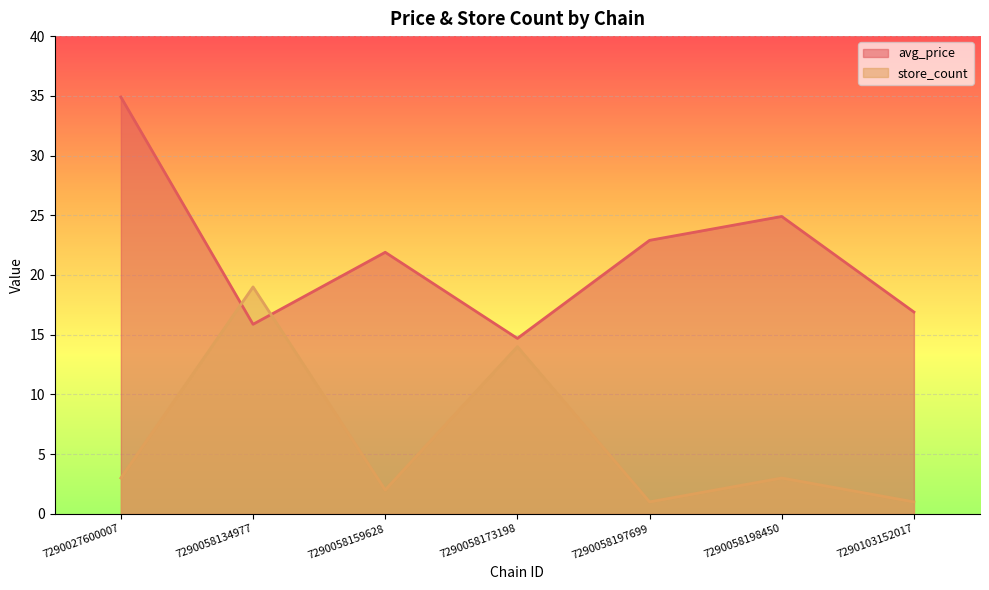

Rank the series by their maximum value, from highest to lowest.

avg_price, store_count